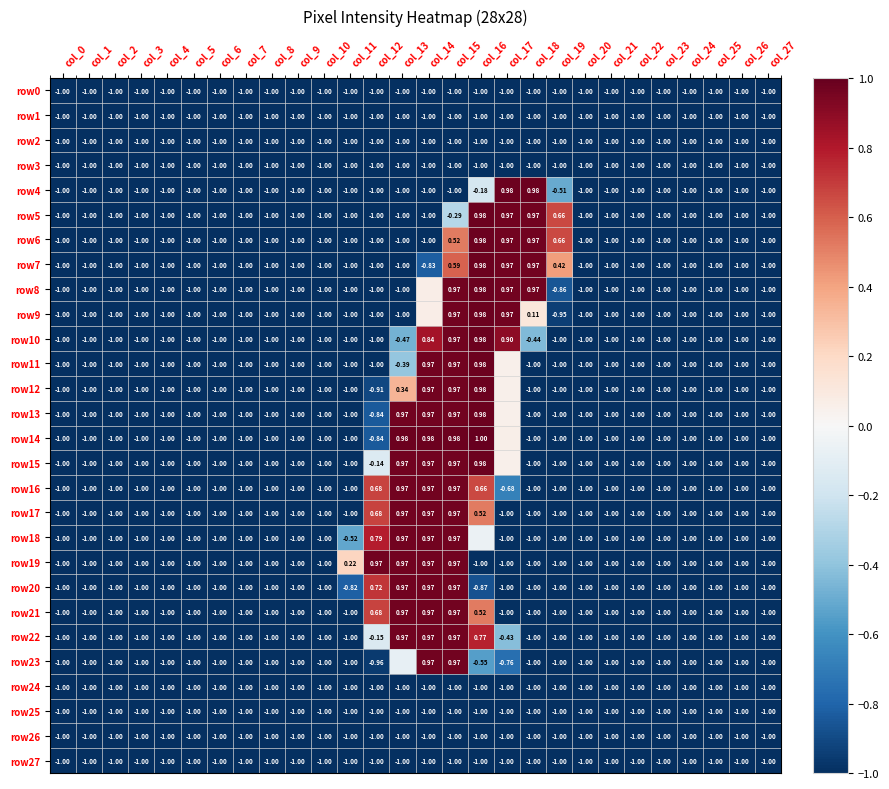

Between col_18 and col_27, which is larger?

col_18